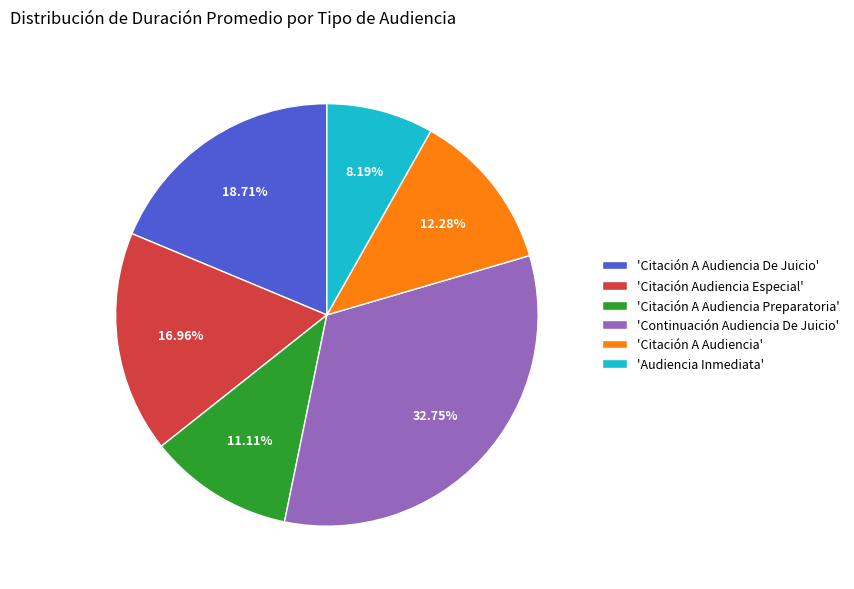

Combined, do 'Citación A Audiencia De Juicio' and 'Citación A Audiencia Preparatoria' account for over 50%?

No